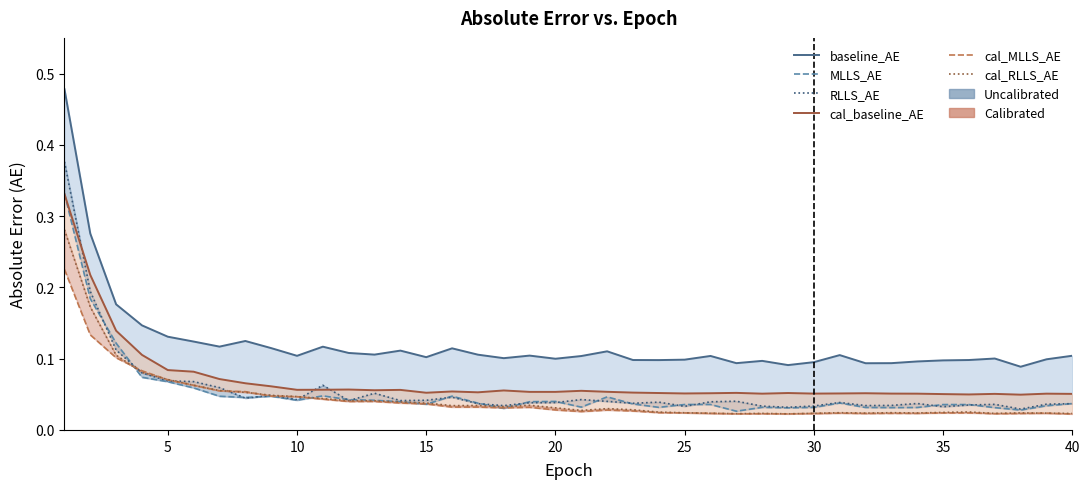

Which series has the widest spread of values?

baseline_AE